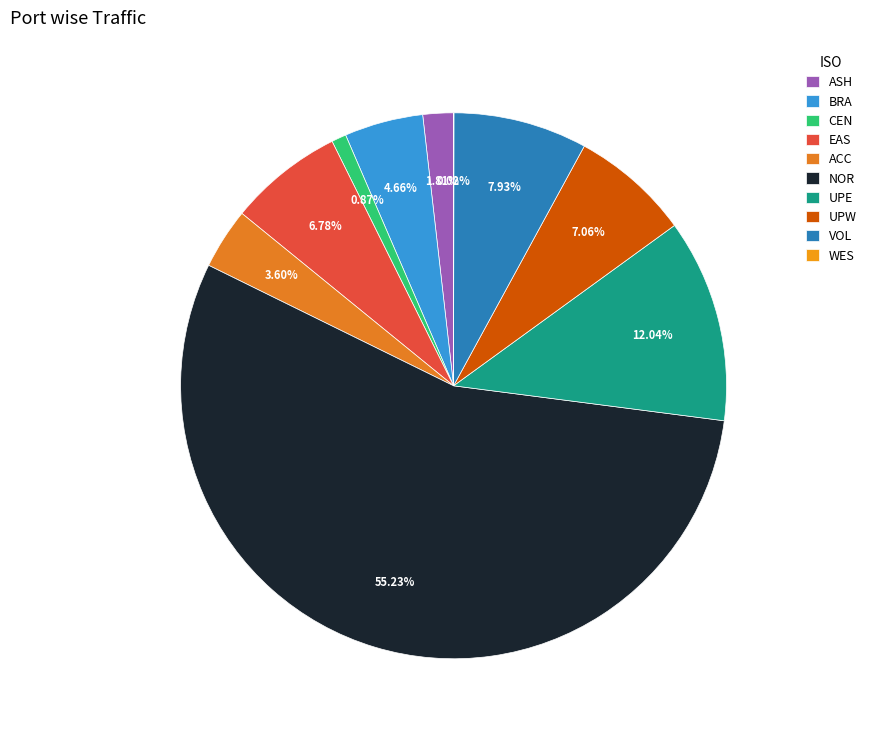

The UPE slice represents 12% of the pie. True or false?

True